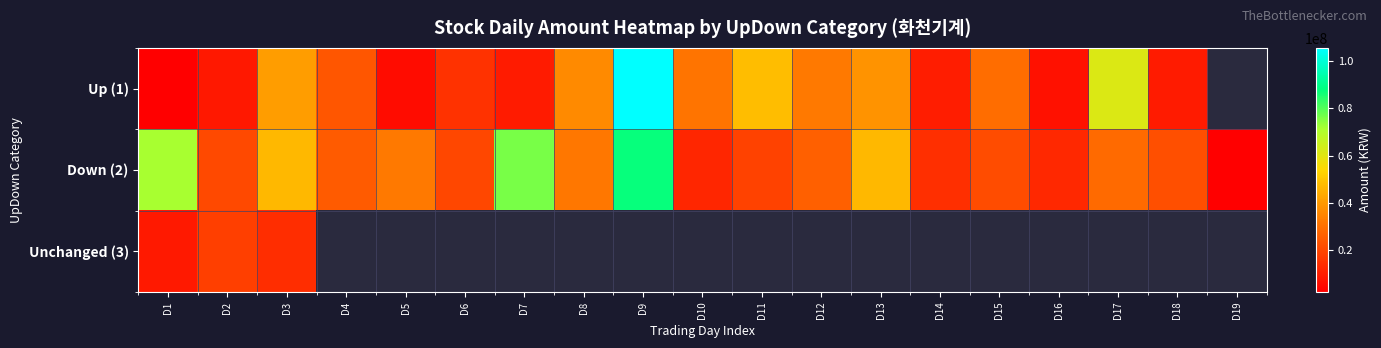

Which label corresponds to the smallest value in the chart?

D19